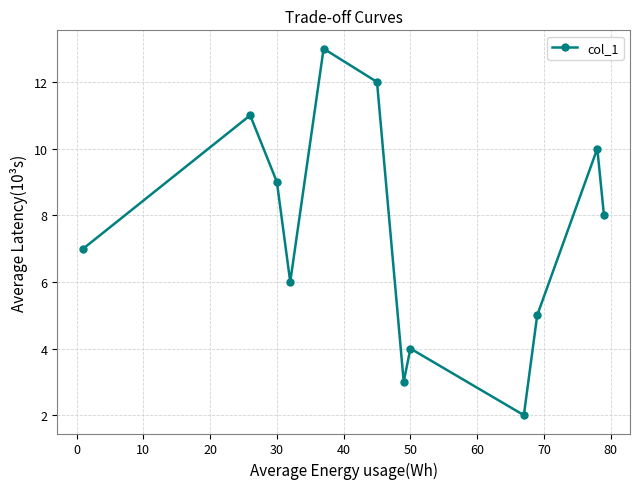

What is the value of the 7th point from the left?

3.0